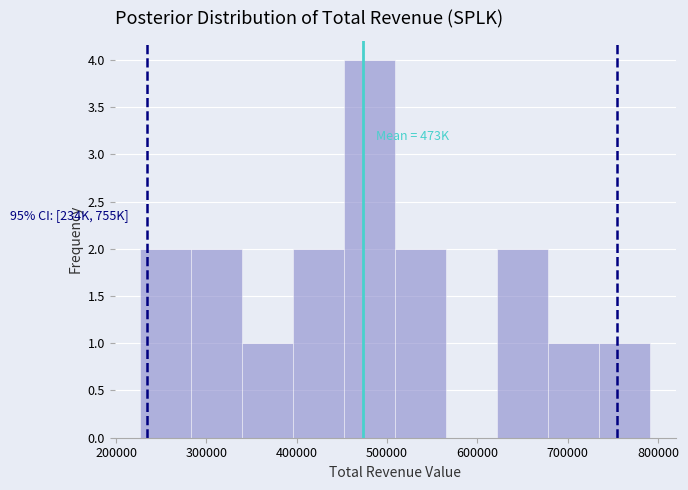

Which range on the x-axis has the tallest bar?

450000 to 510000